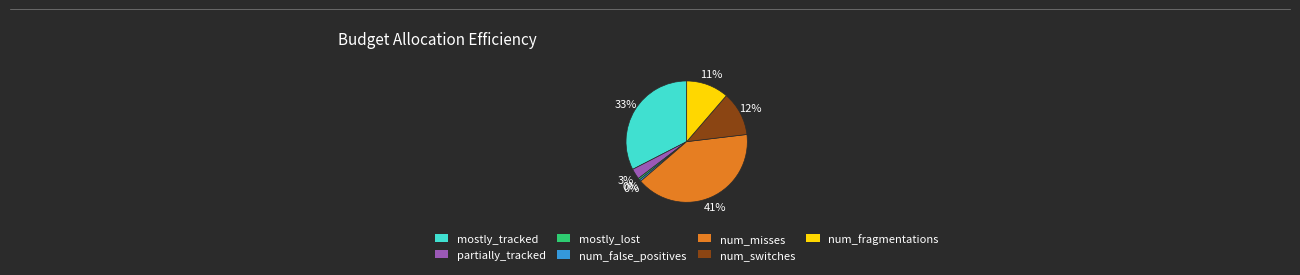

Does any single category account for the majority?

No